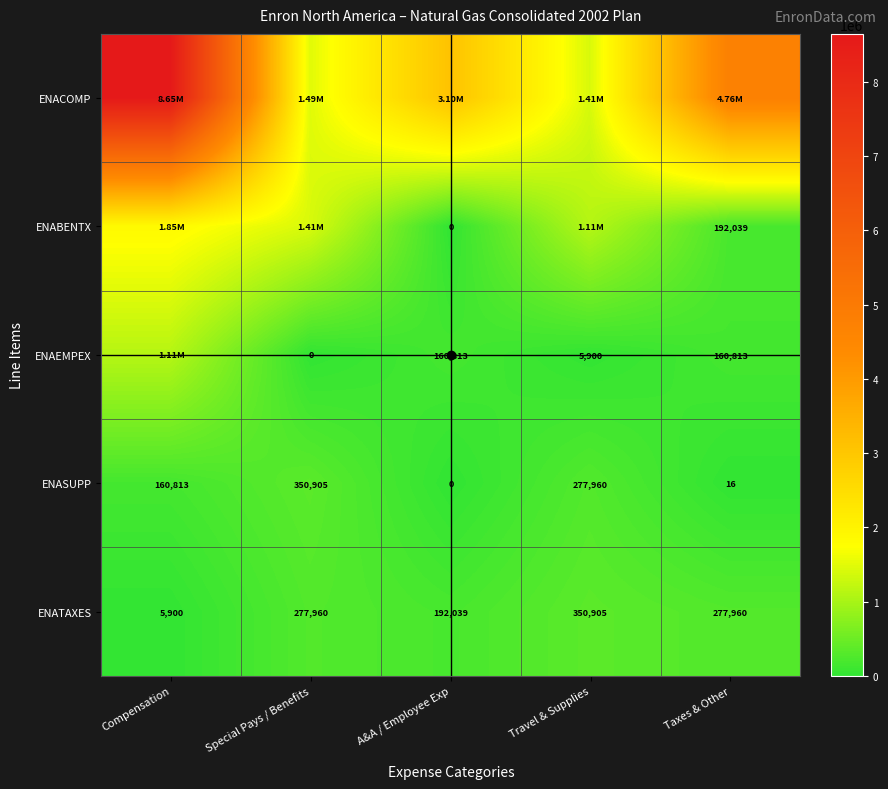

At Compensation, list the series in order from largest to smallest.

ENACOMP, ENABENTX, ENAEMPEX, ENASUPP, ENATAXES